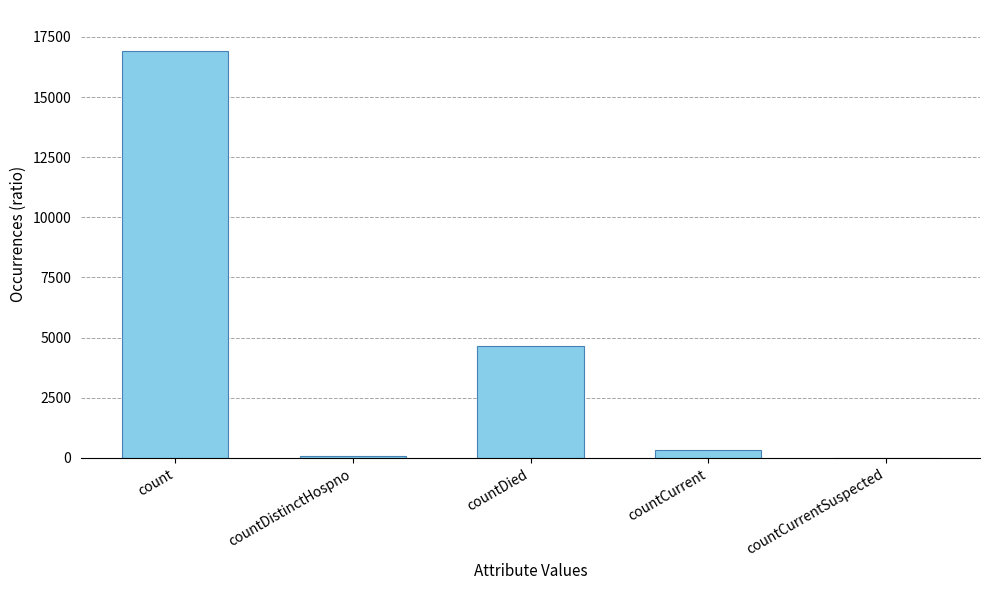

Count the number of categories in the chart.

5